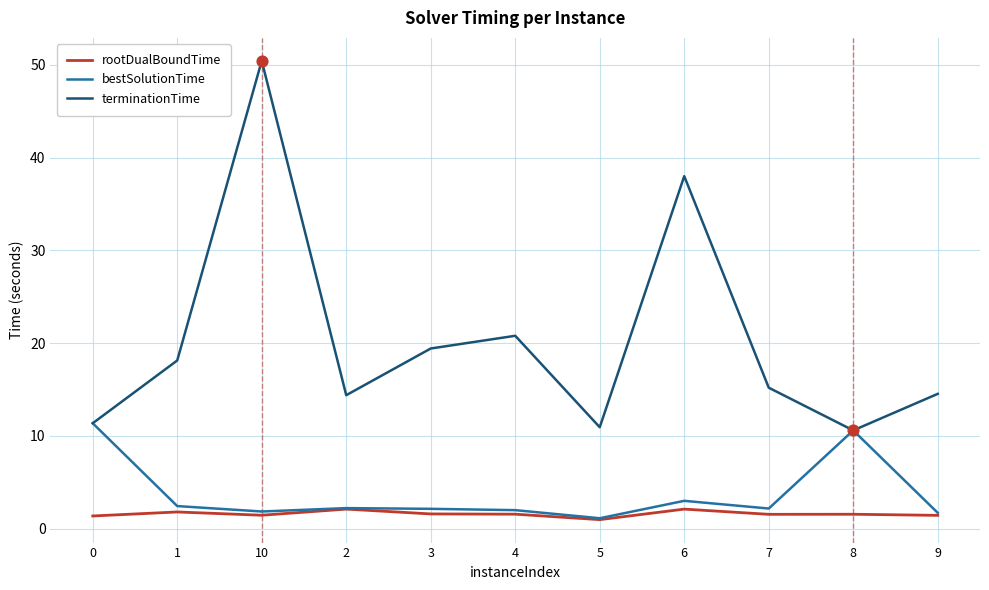

What is the difference between the highest and lowest values at 2?

12.3